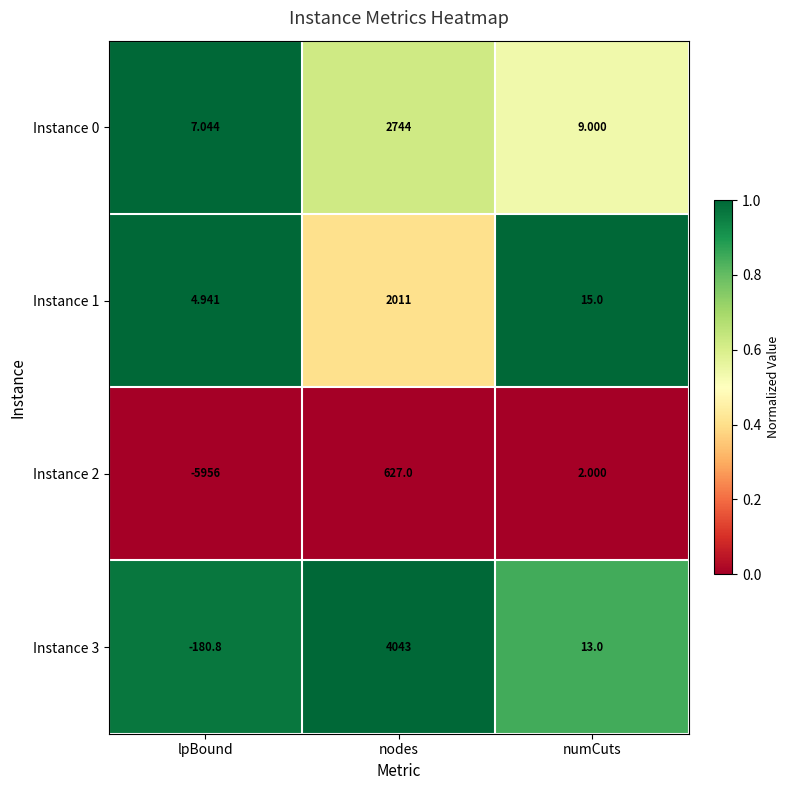

At which label does Instance 3 reach its peak?

nodes